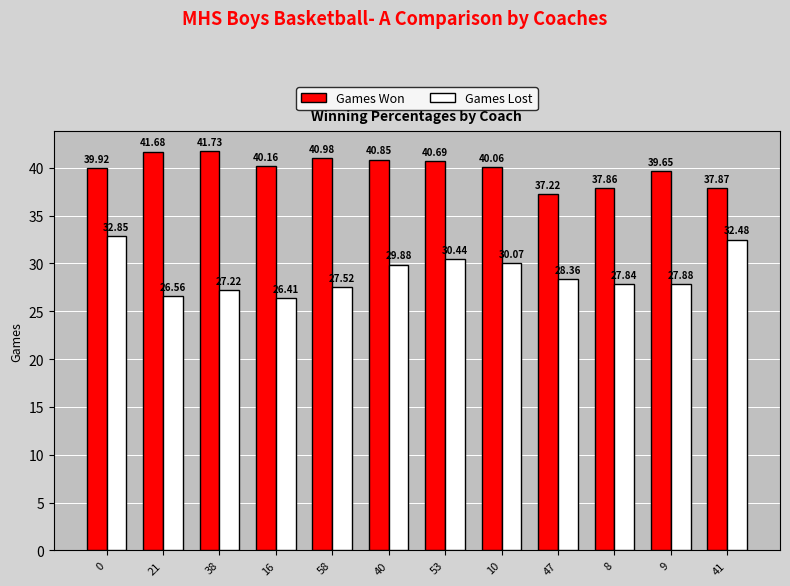

What is the total value across all series at 8?

65.7